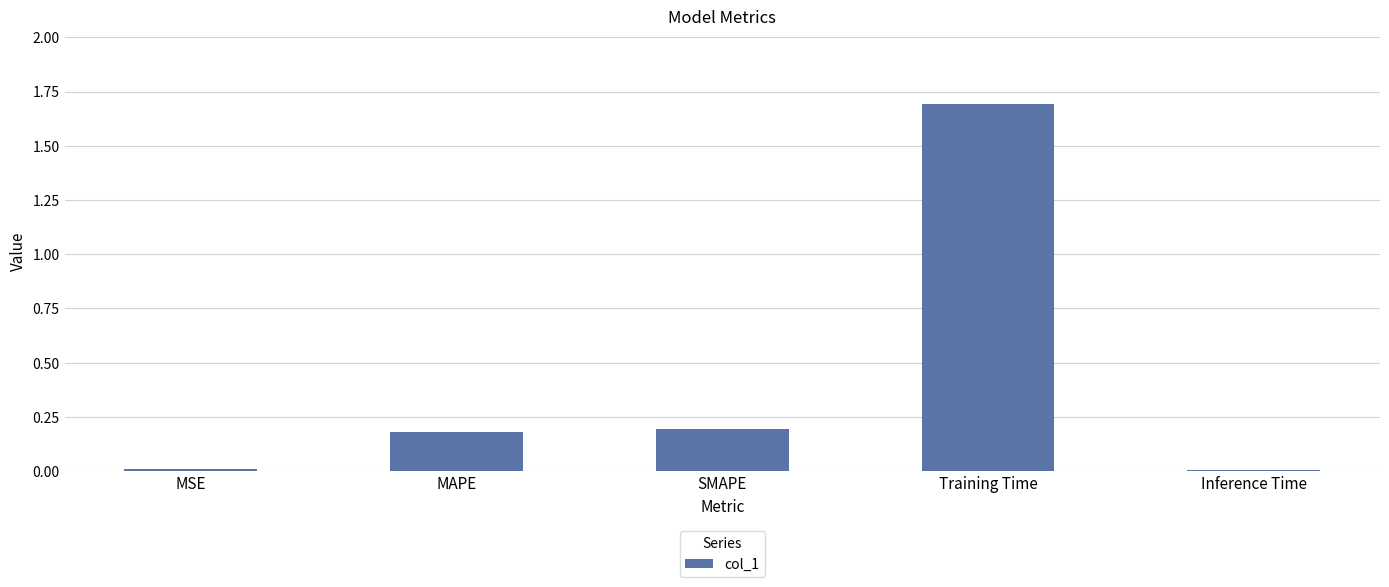

What is the sum of all values?

2.1